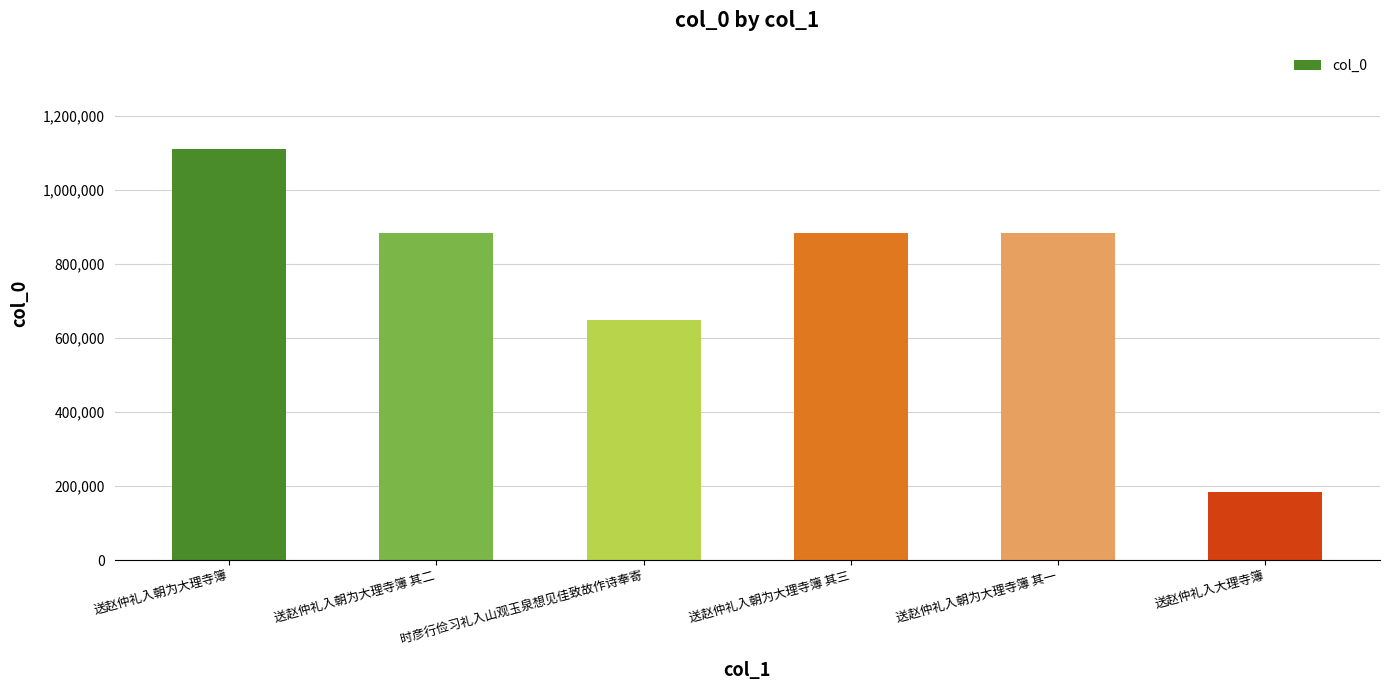

The chart shows a value of 882822 at 送赵仲礼入朝为大理寺簿 其三. True or false?

True